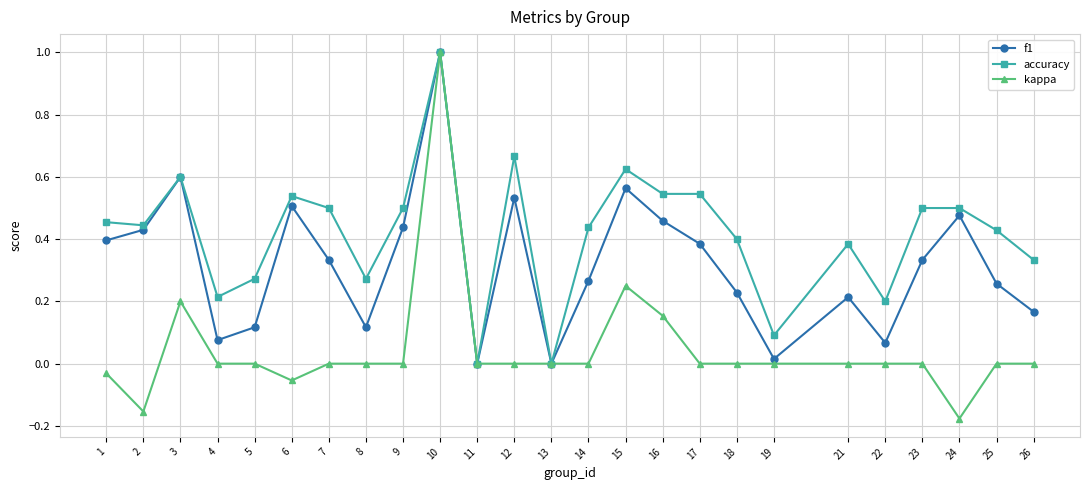

Is it true that accuracy equals 0.8 at 6?

False